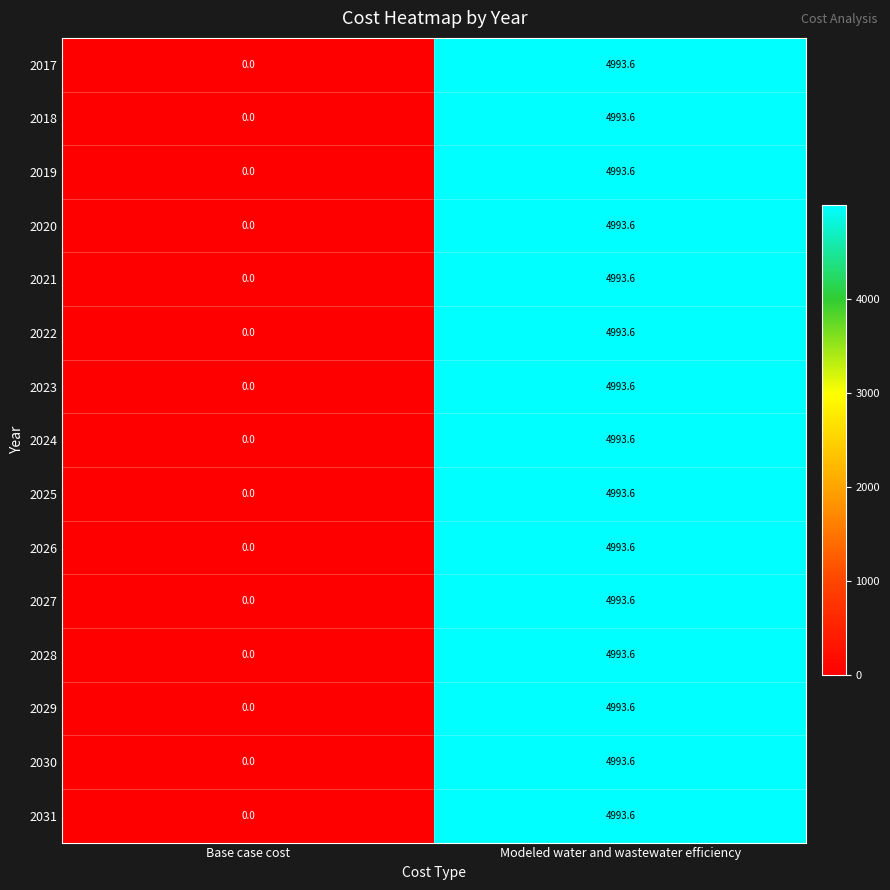

How many distinct data groups are displayed?

15